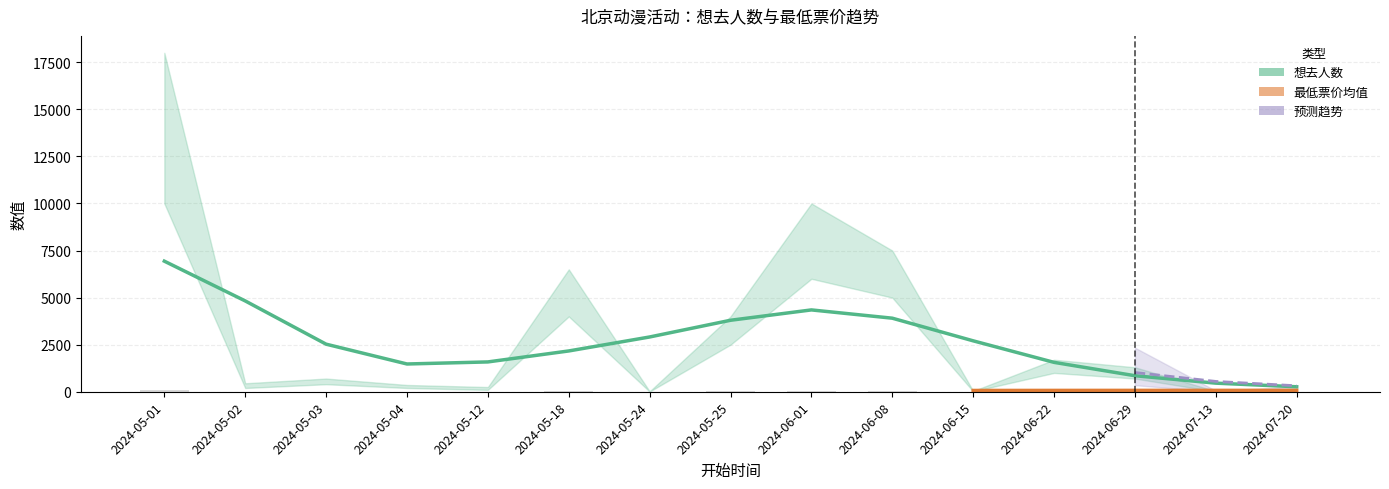

What is the average value?

13.4